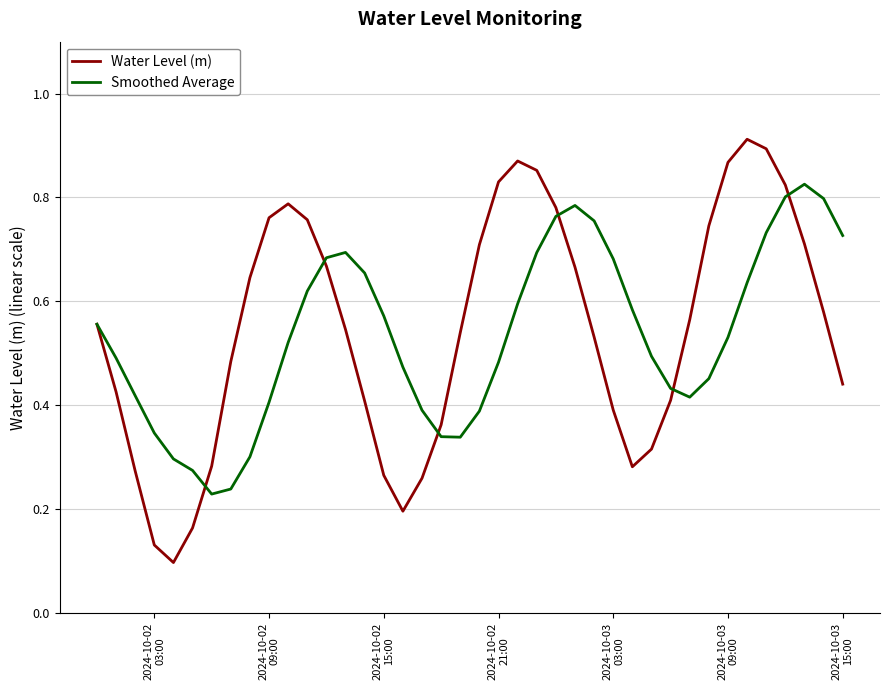

List the series in order of their peak value, lowest first.

Smoothed Average, Water Level (m)